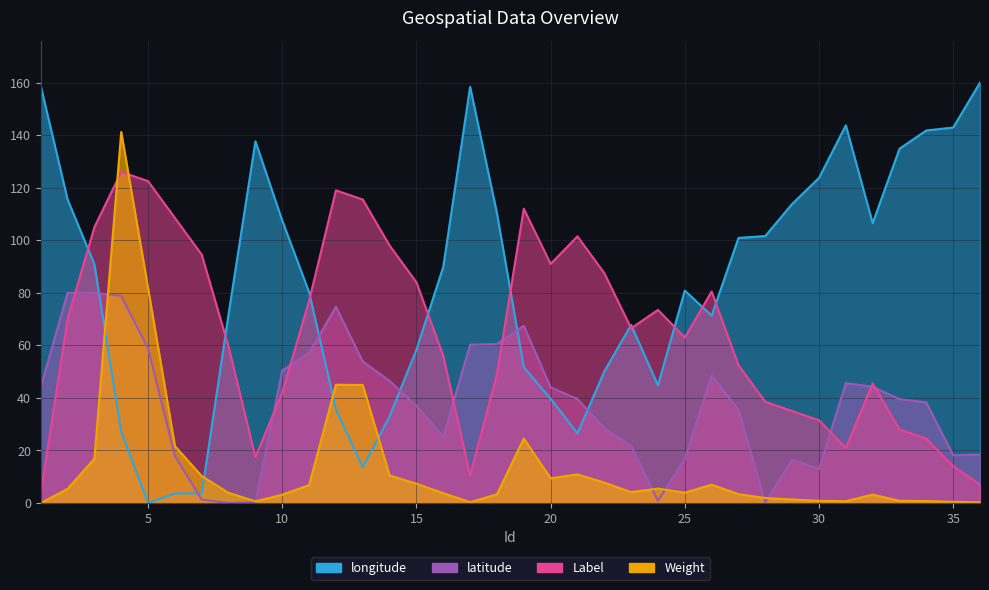

Rank the series at 26 from highest to lowest value.

Label, longitude, latitude, Weight